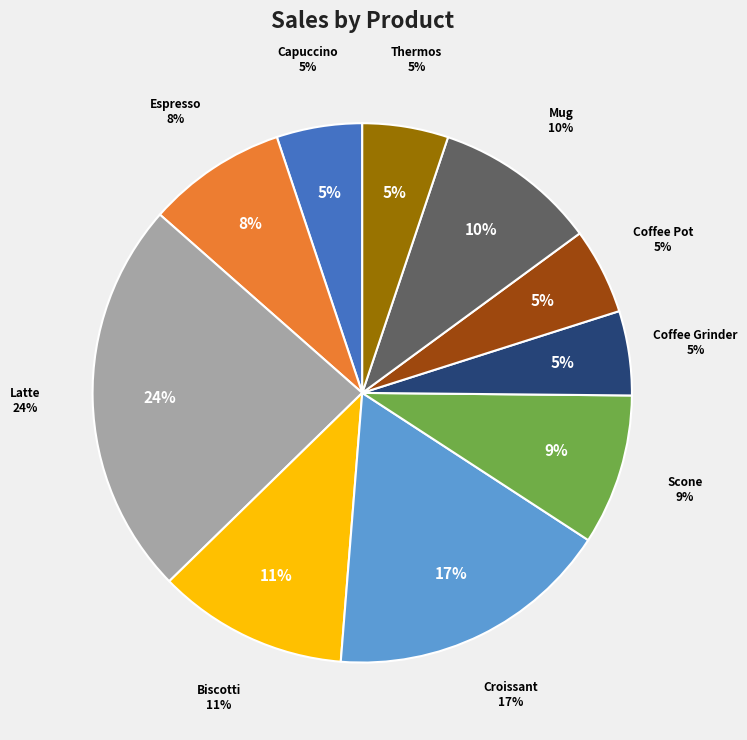

Is the sum of Thermos and Mug greater than half?

No